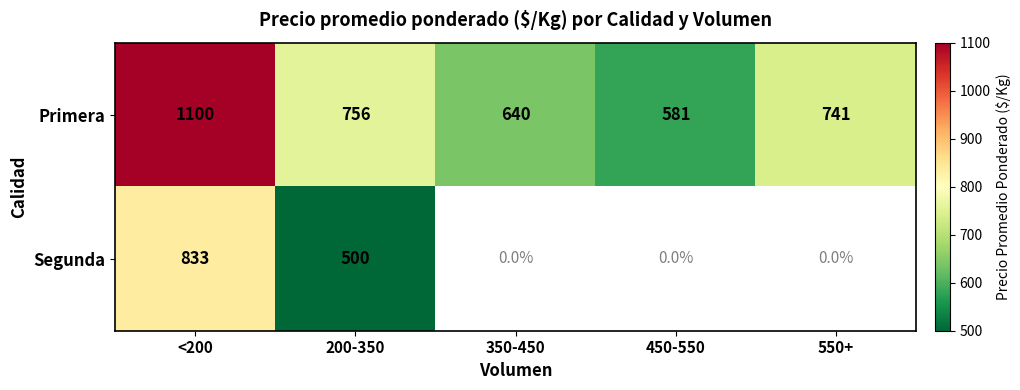

Is the value of Primera at 200-350 greater than the value of Segunda at 200-350?

Yes